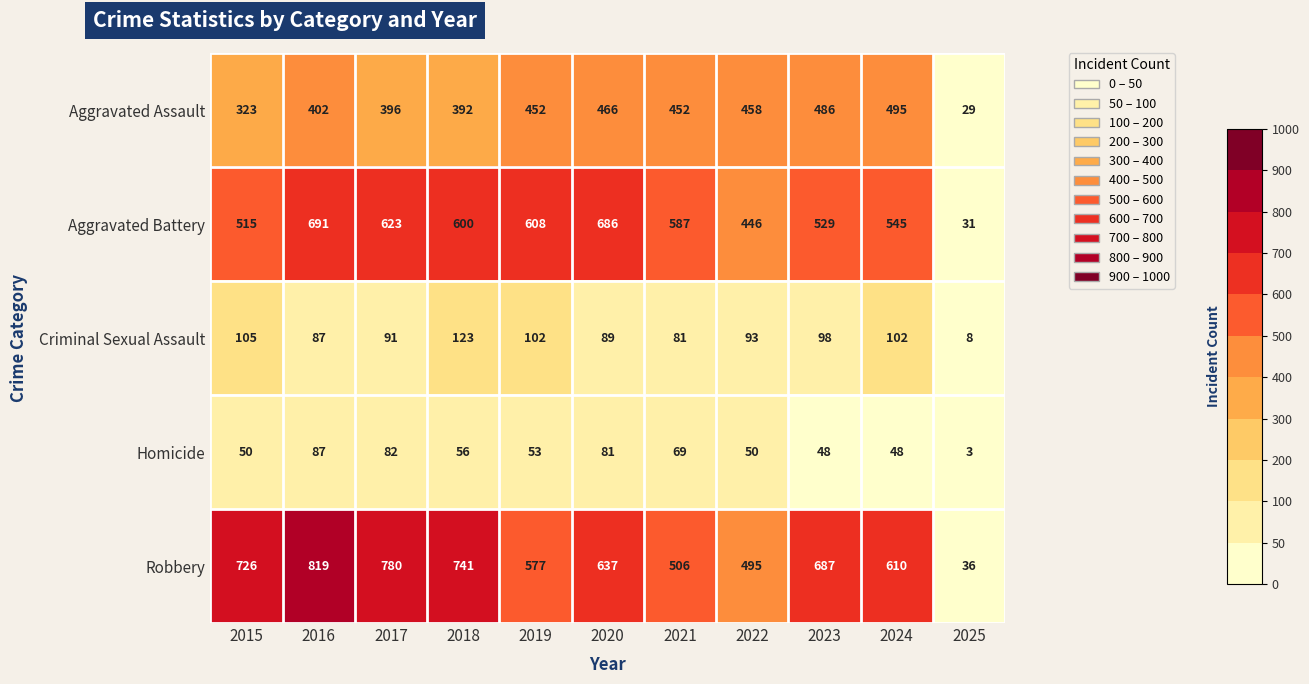

Is it true that Homicide equals 108 at 2021?

False